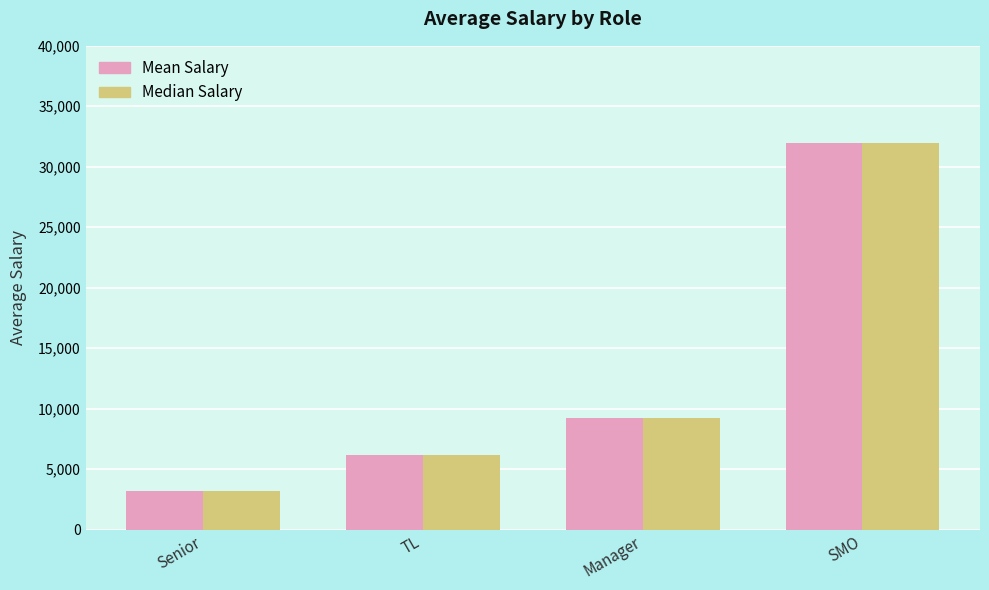

What are all the series names shown in the legend?

Mean Salary, Median Salary